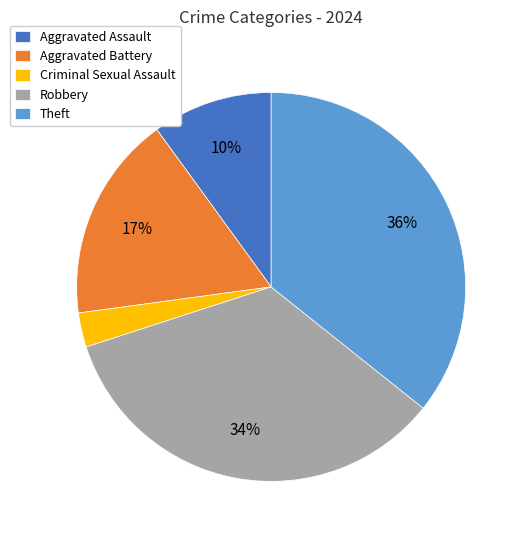

Approximately how many times larger is the value at Criminal Sexual Assault compared to Robbery?

0.1